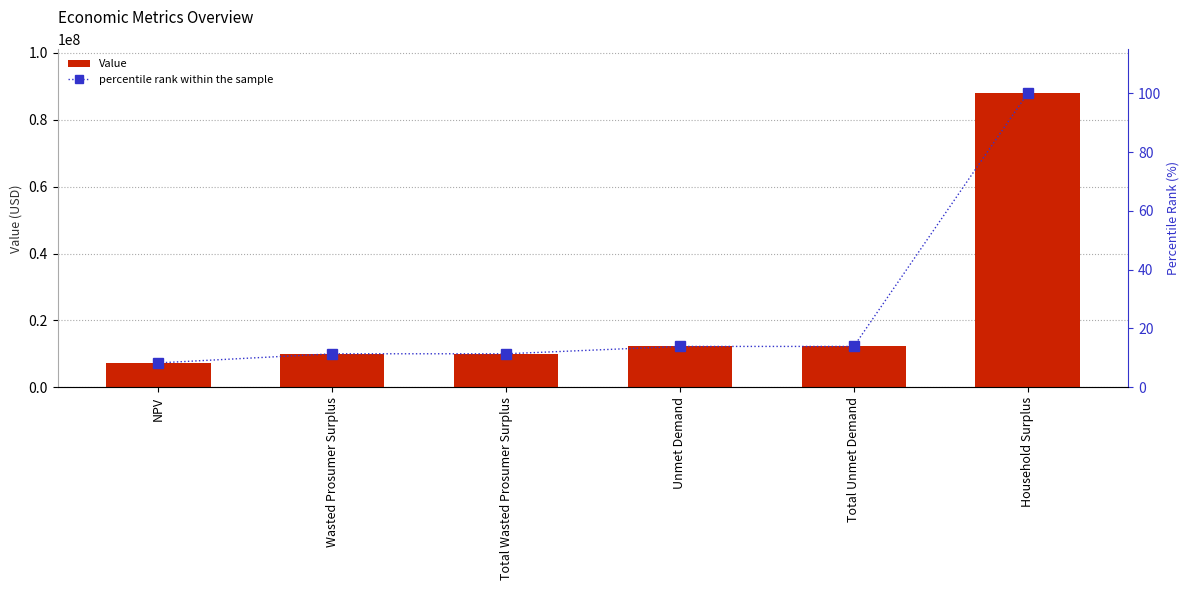

Between NPV and Total Wasted Prosumer Surplus, which series saw the biggest shift?

Value